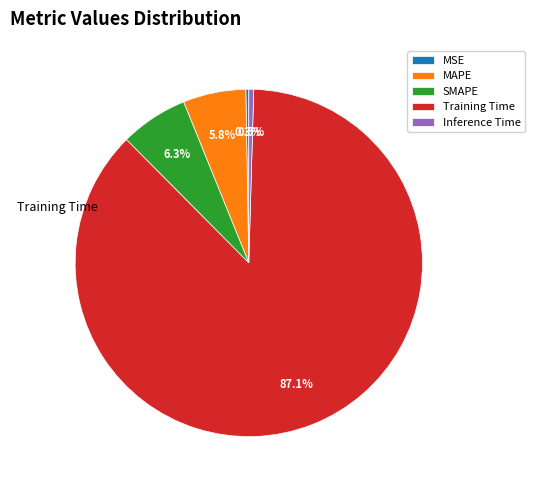

To the nearest percent, what portion does SMAPE represent?

6%